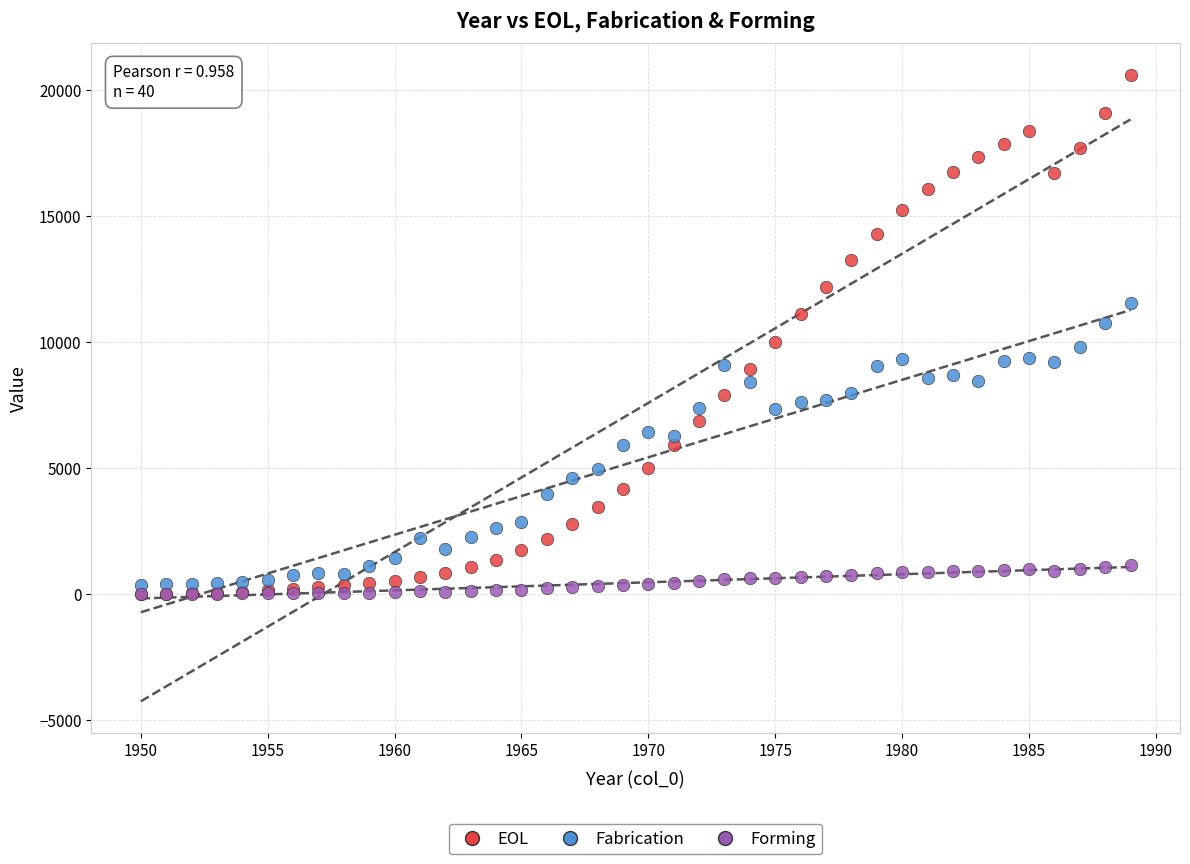

What are all the series names shown in the legend?

EOL, Fabrication, Forming